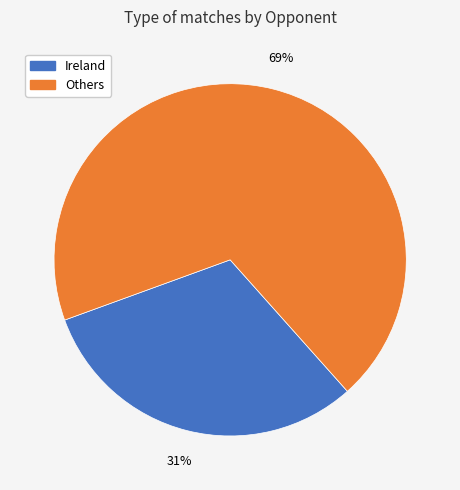

Is there any slice that represents more than half of the pie?

Yes